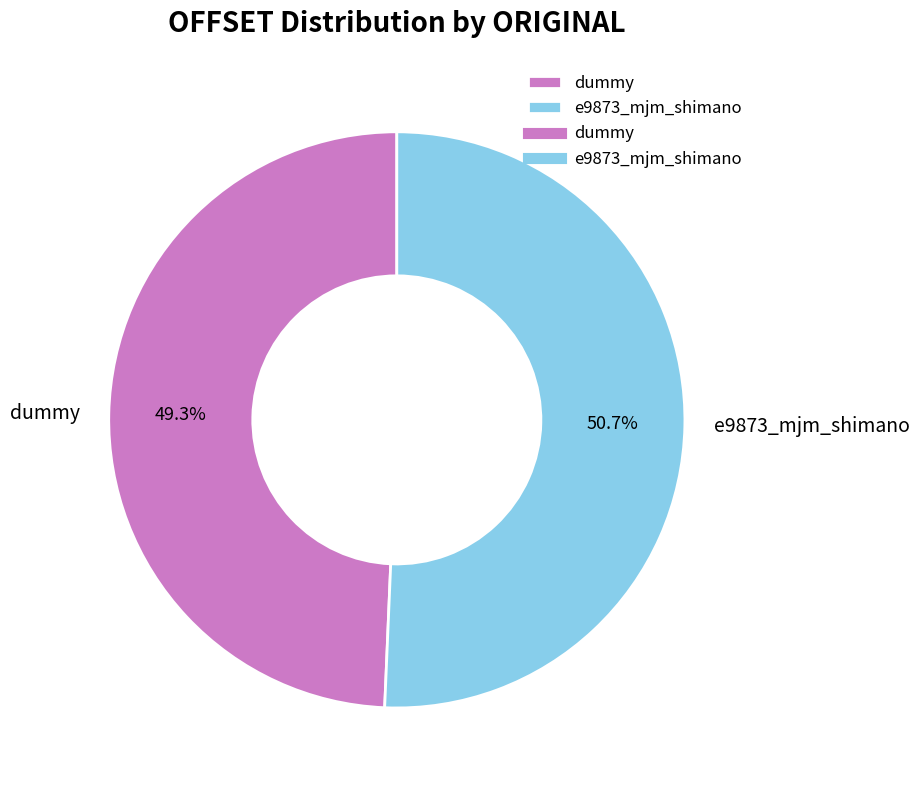

Do e9873_mjm_shimano and dummy together represent more than half of the pie?

Yes